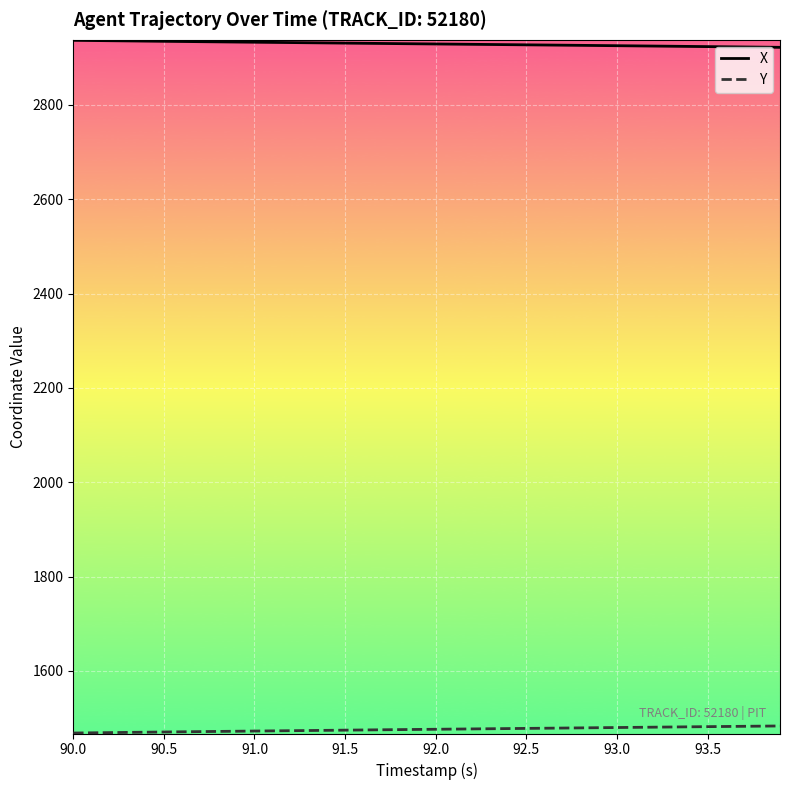

True or false: X and Y cross at least once.

False